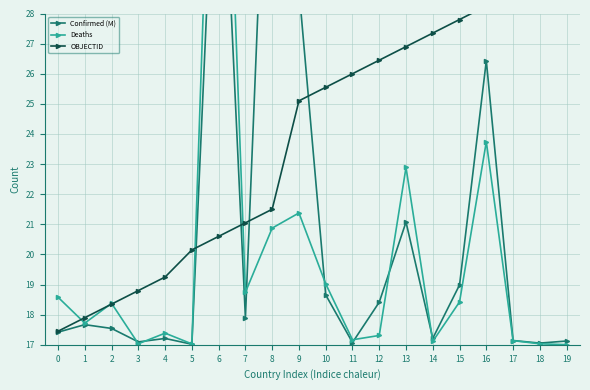

How many categories are shown in the chart?

20